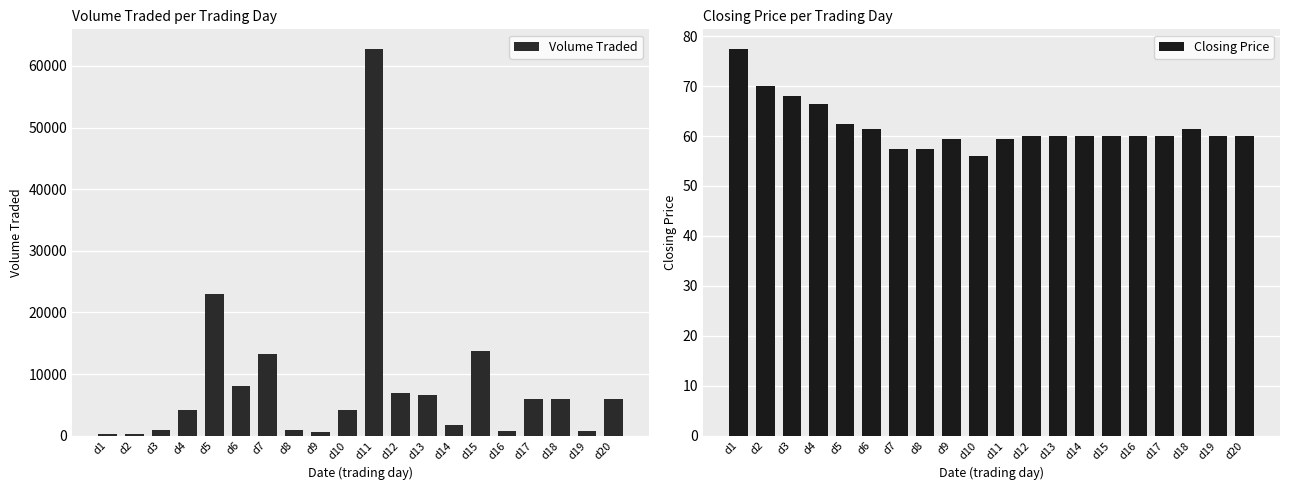

At which category is the sum across all series the highest?

d11